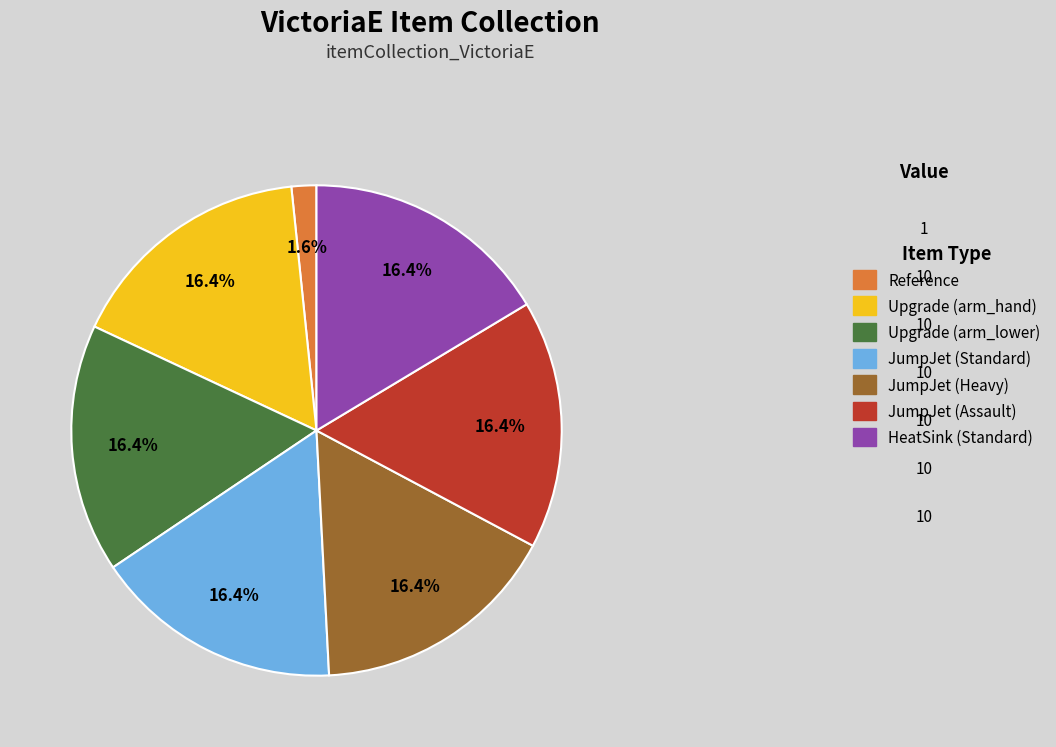

The JumpJet (Standard) slice represents 16% of the pie. True or false?

True